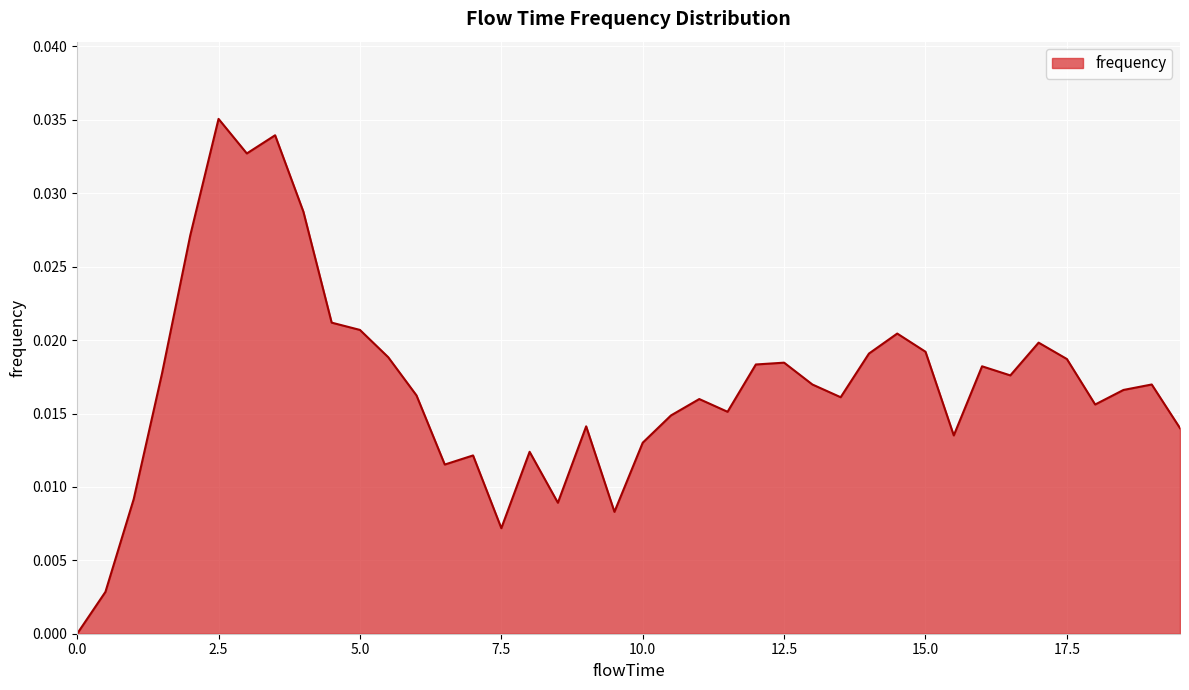

Which label corresponds to the largest value in the chart?

2.5